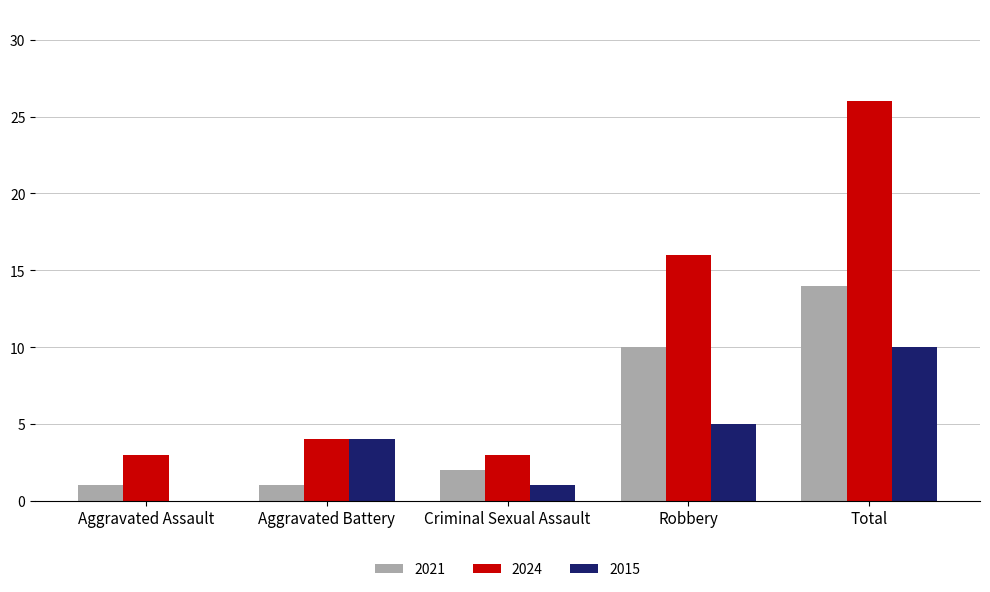

What is the sum of the 2015 values at Aggravated Assault and Total?

10